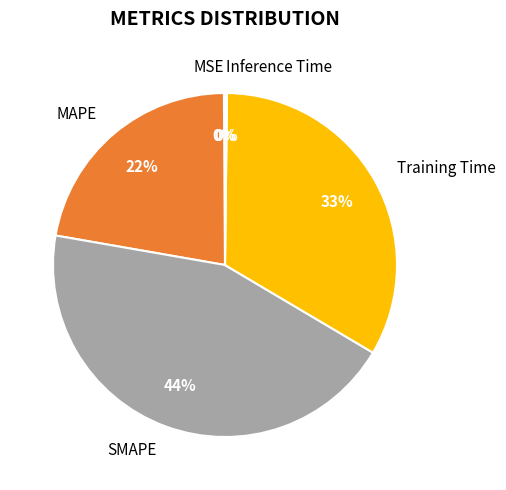

To the nearest percent, what is the average slice percentage?

20%